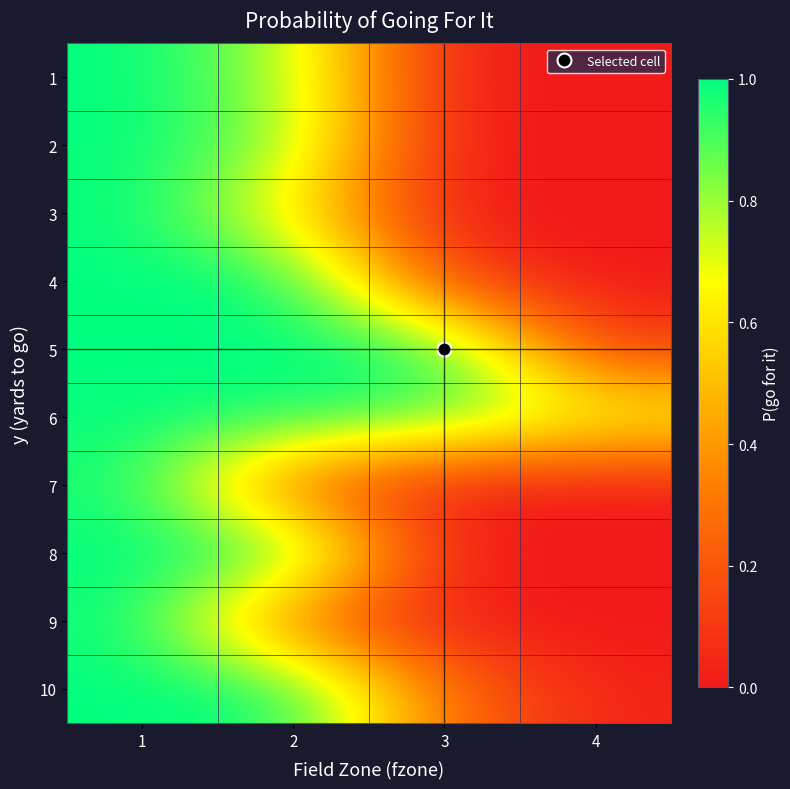

At how many categories does at least one series exceed 0?

4